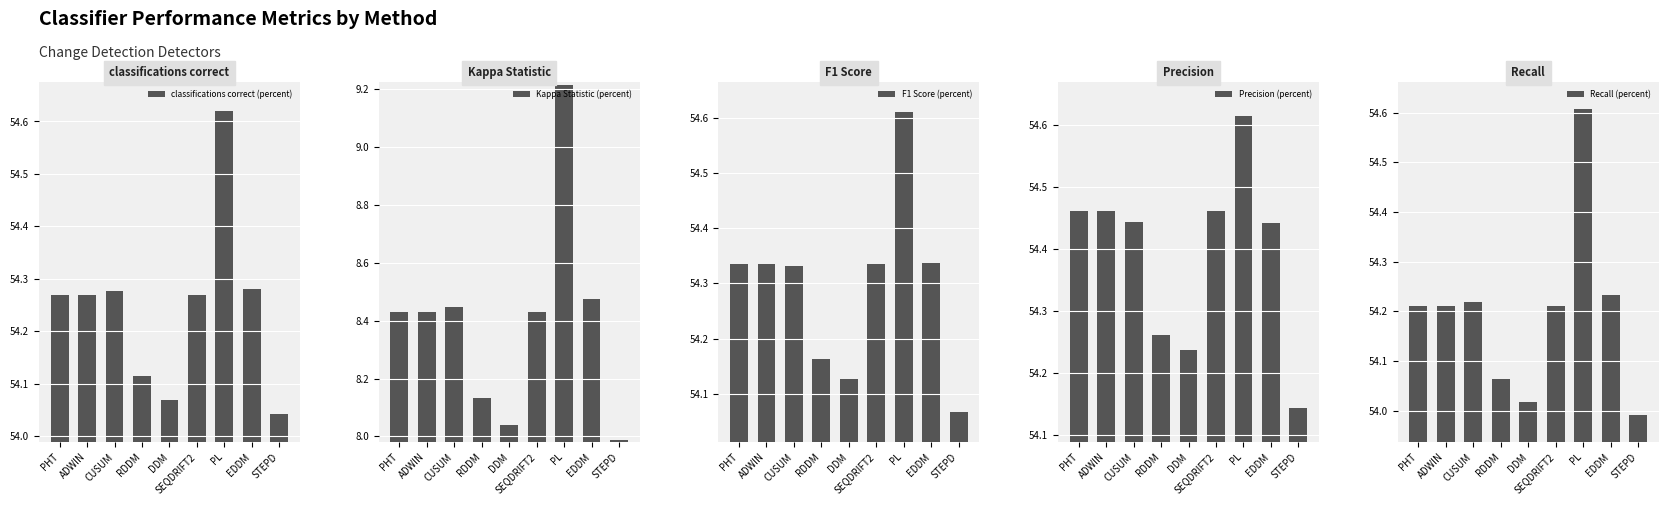

What position from the left is DDM?

5